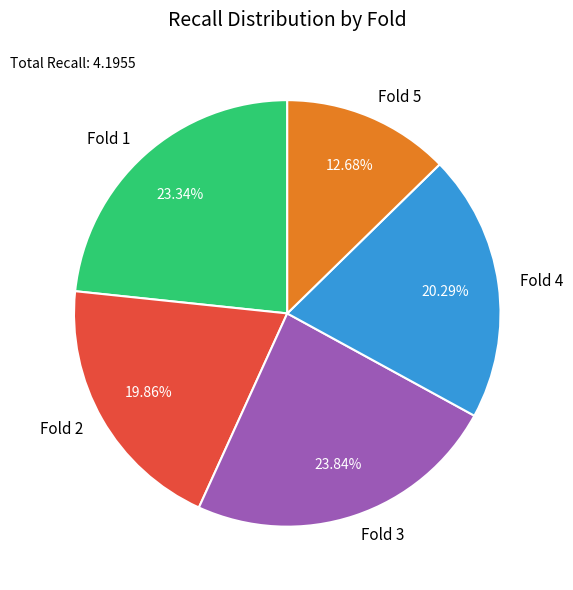

Does any single category account for the majority?

No